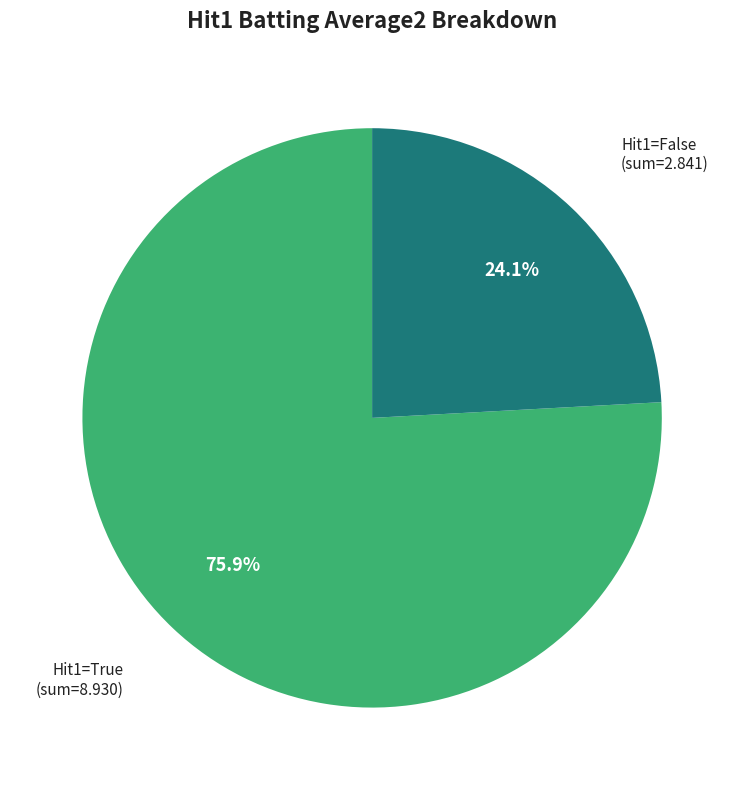

Do Hit1=True and Hit1=False together represent more than half of the pie?

Yes